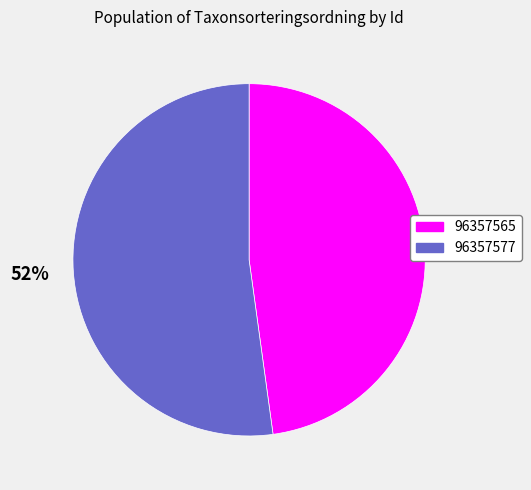

Do 96357565 and 96357577 together represent more than half of the pie?

Yes